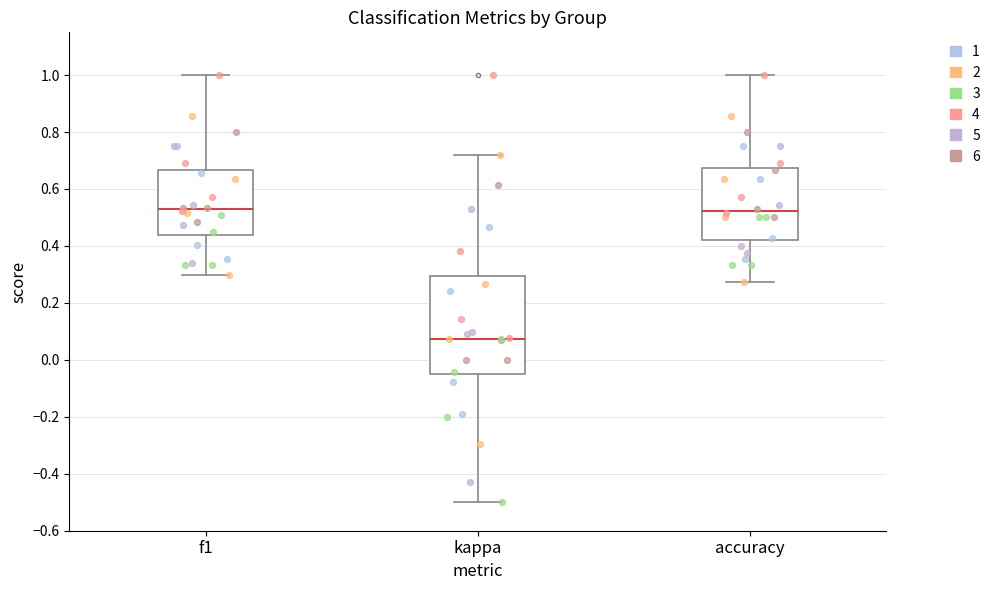

Reading left to right, read every box against the y-axis: the position of its median line, the range the box covers, and the ends of its whiskers. The values are not printed on the chart, so give them approximately, as read against the axis.

f1: median 0.52, box 0.44 to 0.66, whiskers 0.30 to 1.00
kappa: median 0.08, box -0.06 to 0.30, whiskers -0.50 to 0.72
accuracy: median 0.52, box 0.42 to 0.68, whiskers 0.28 to 1.00